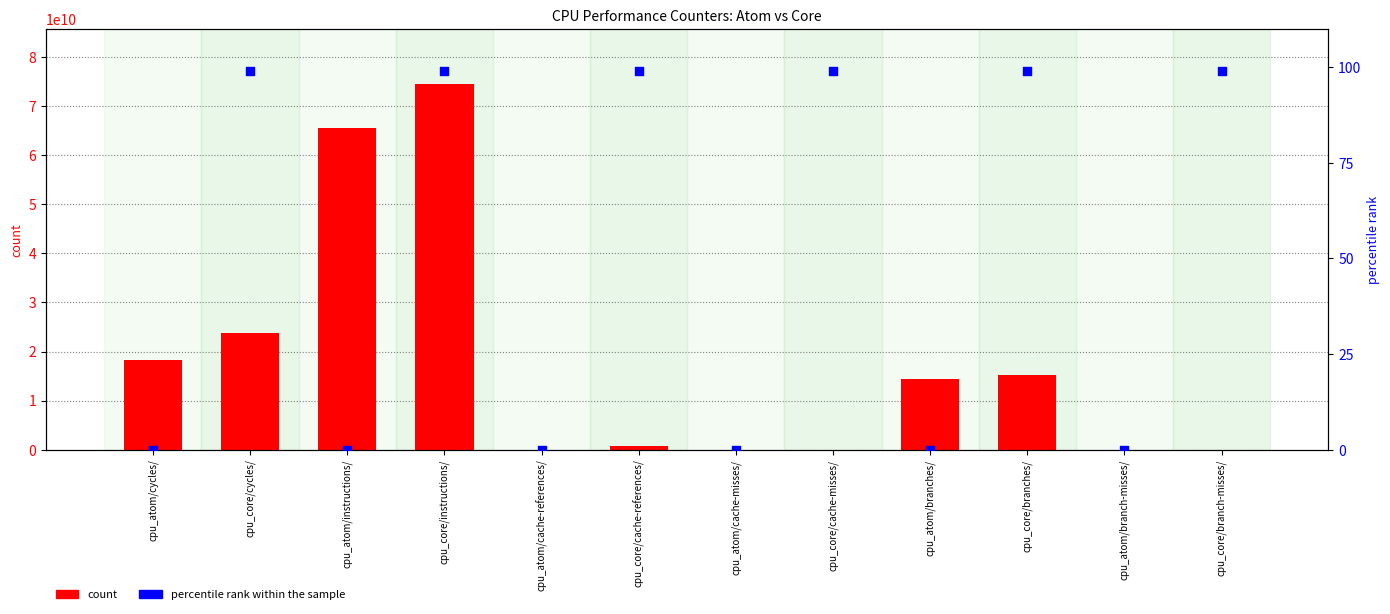

What are all the series names shown in the legend?

count, percentile rank within the sample